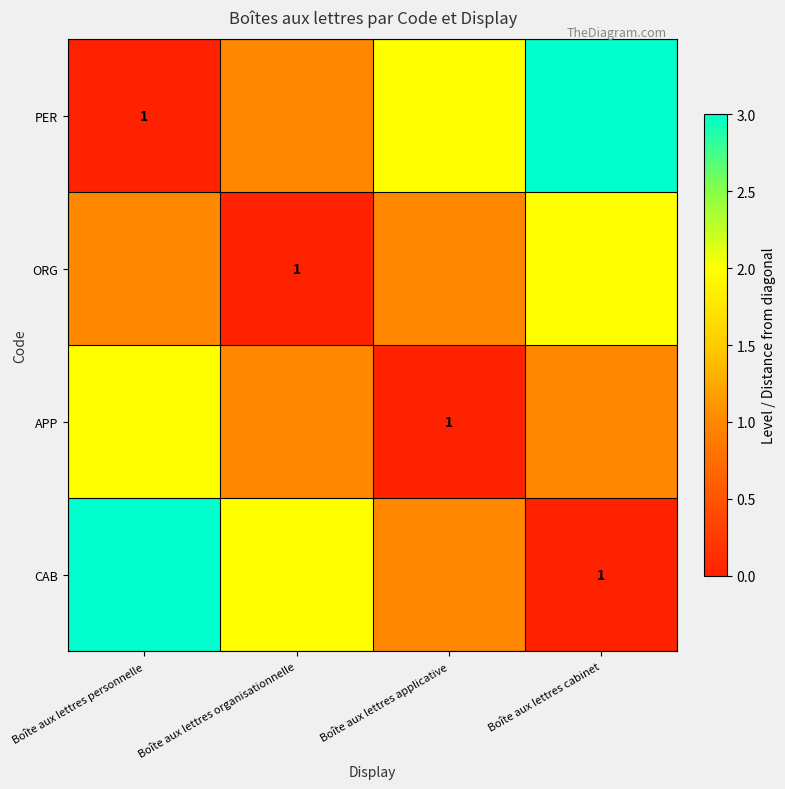

Is it true that CAB equals 1 at Boîte aux lettres cabinet?

True